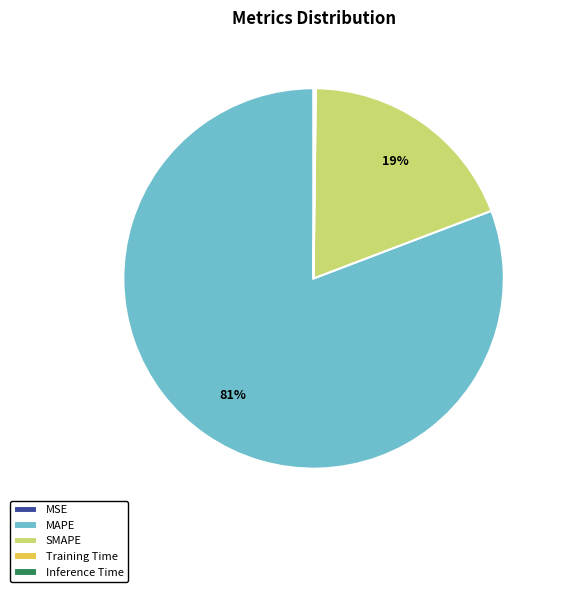

To the nearest percent, what is the difference between the largest and smallest slice percentages?

81%